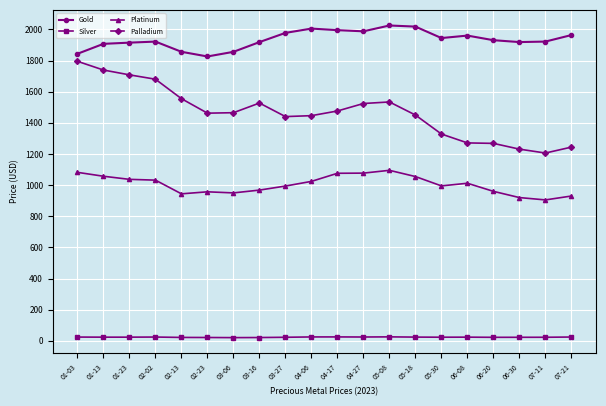

What are all the series names shown in the legend?

Gold, Silver, Platinum, Palladium